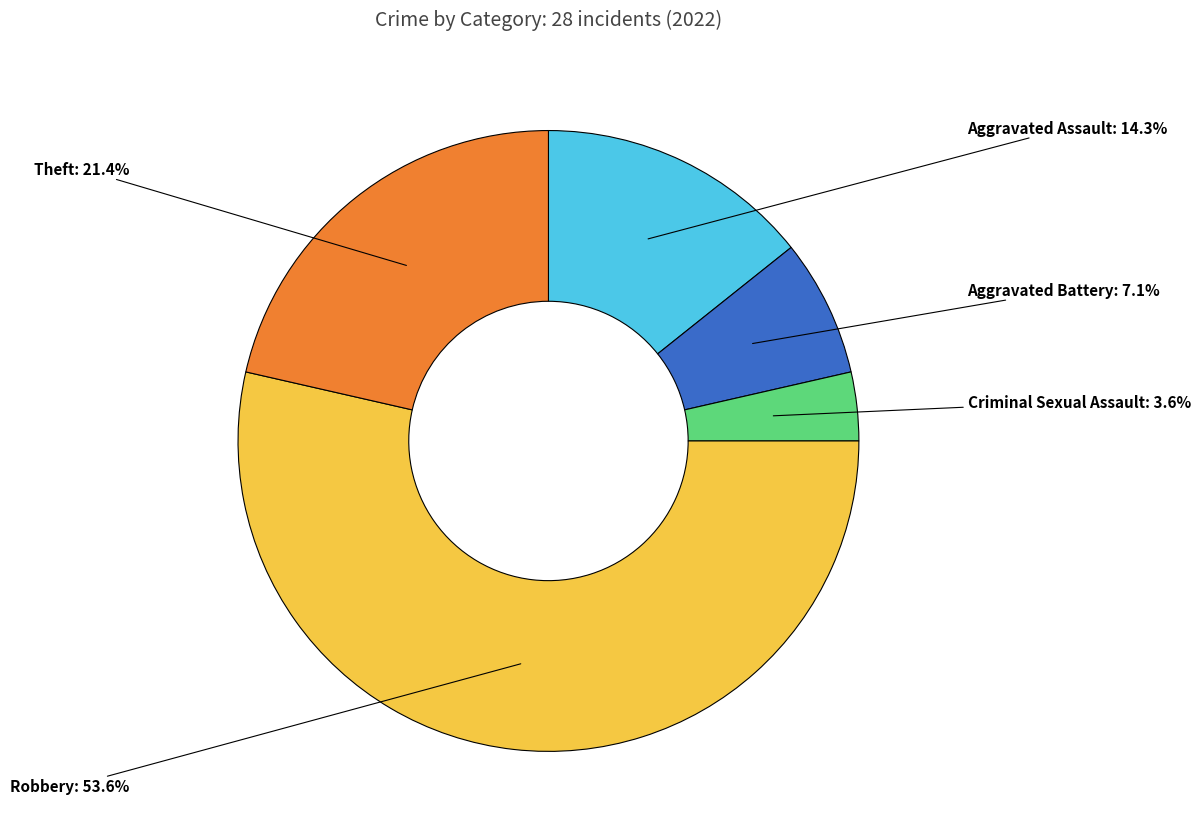

Do Theft and Aggravated Battery together represent more than half of the pie?

No